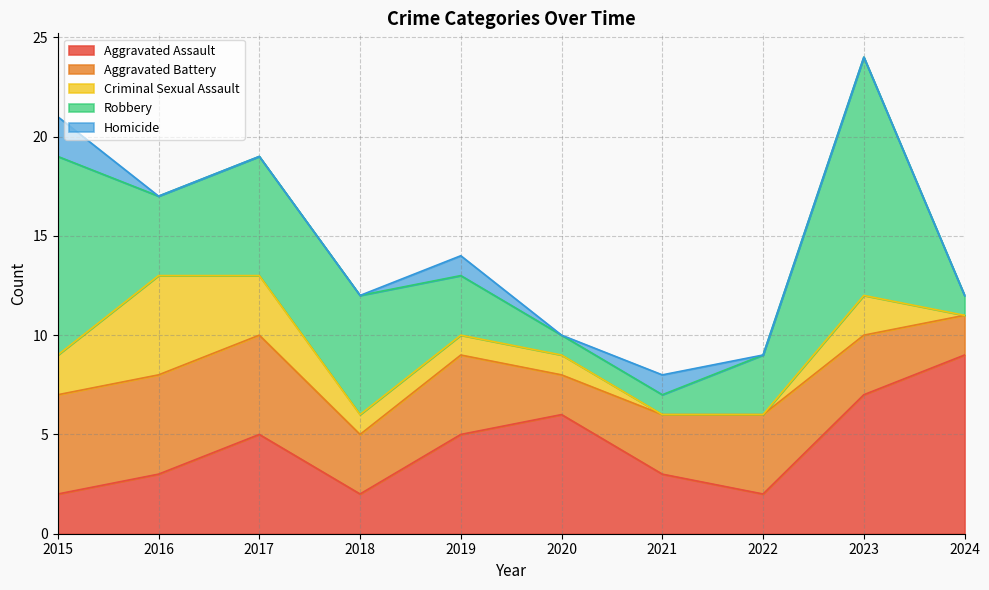

How many Robbery values are between 1 and 6?

8